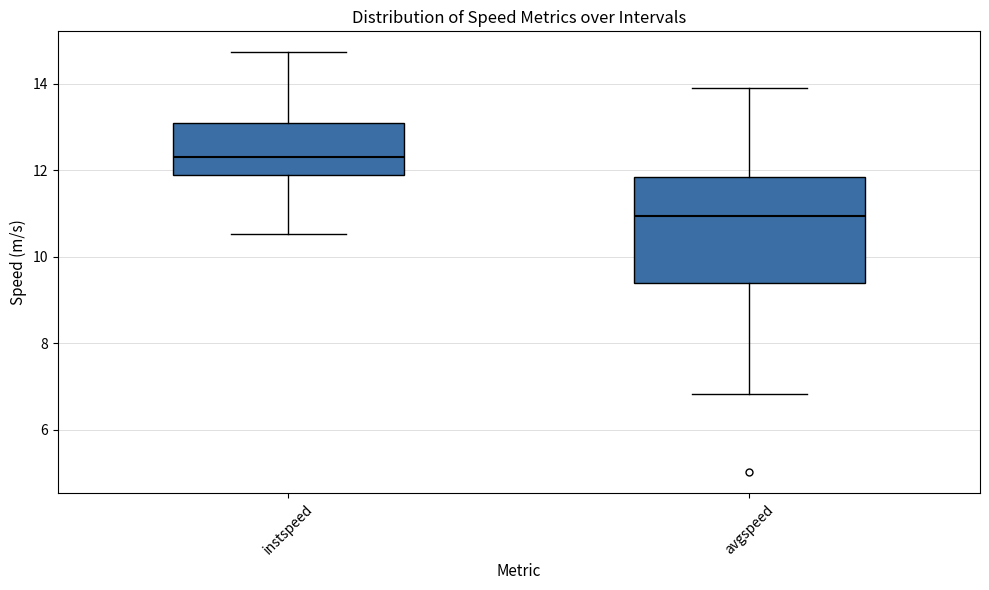

Reading left to right, transcribe this box plot: for each box, give where its median line is, the range the box spans, and where its two whiskers end, as read against the y-axis. The values are not printed on the chart, so give them approximately, as read against the axis.

instspeed: median 12.4, box 11.8 to 13.0, whiskers 10.6 to 14.8
avgspeed: median 11.0, box 9.4 to 11.8, whiskers 6.8 to 13.8